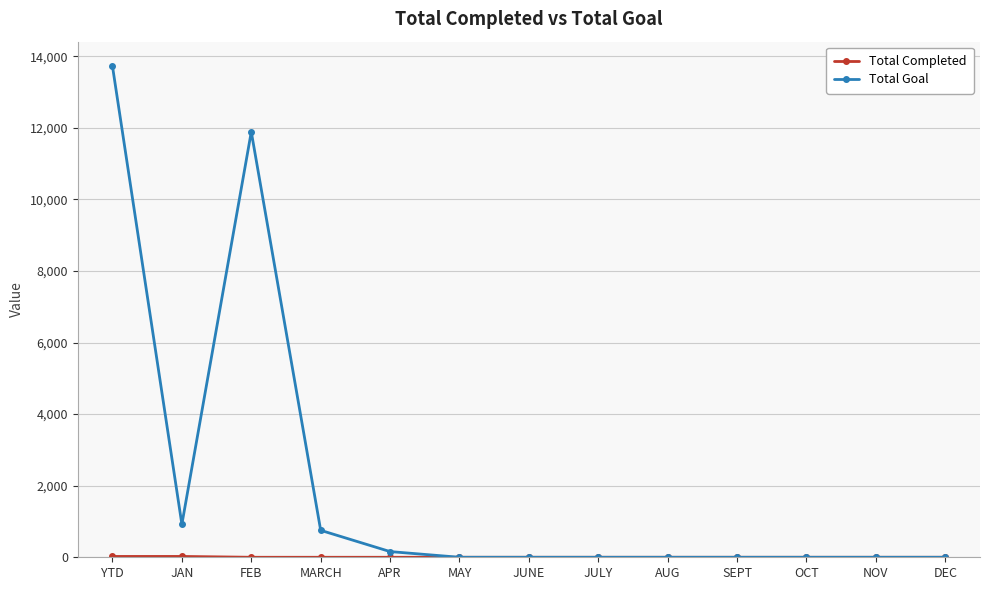

How many categories are shown in the chart?

13